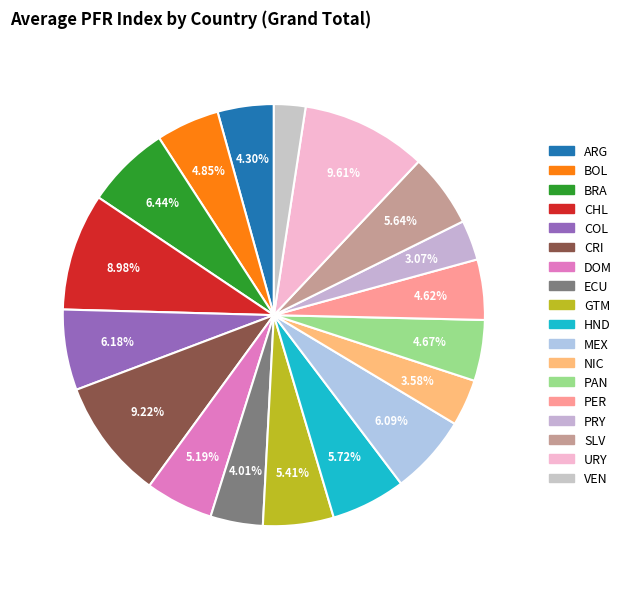

Rank the categories by value from lowest to highest.

VEN, PRY, NIC, ECU, ARG, PER, PAN, BOL, DOM, GTM, SLV, HND, MEX, COL, BRA, CHL, CRI, URY